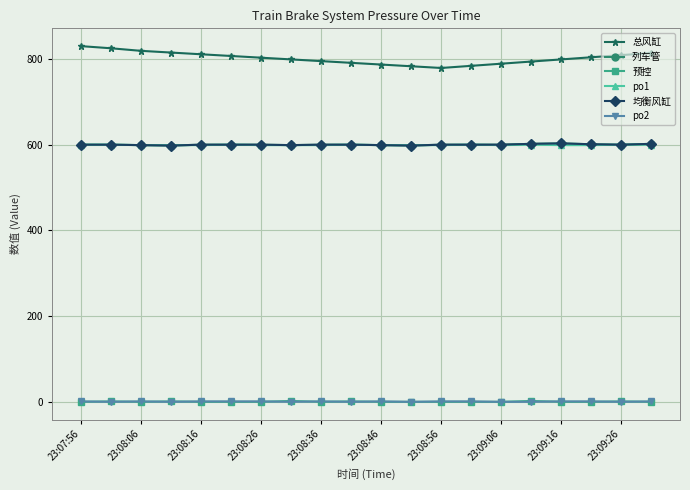

Does the chart have visible grid lines?

Yes